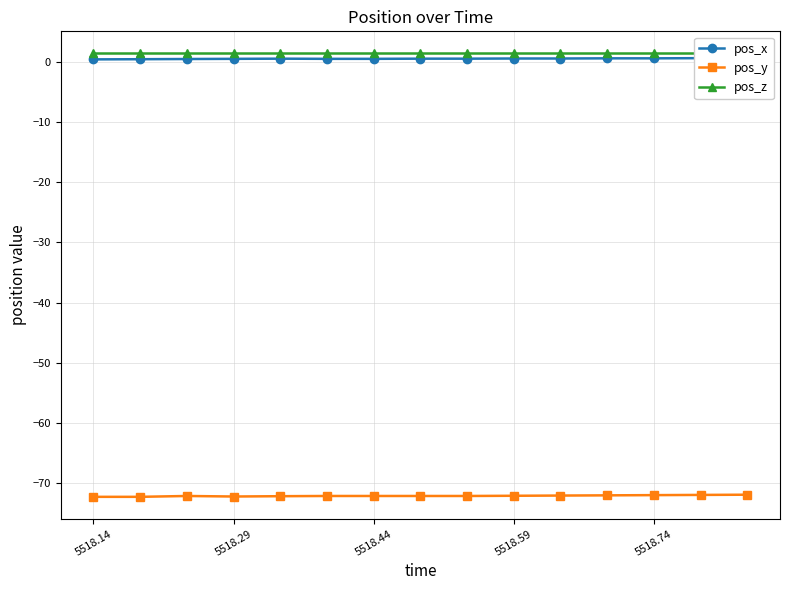

What is the maximum value for pos_y?

-71.9